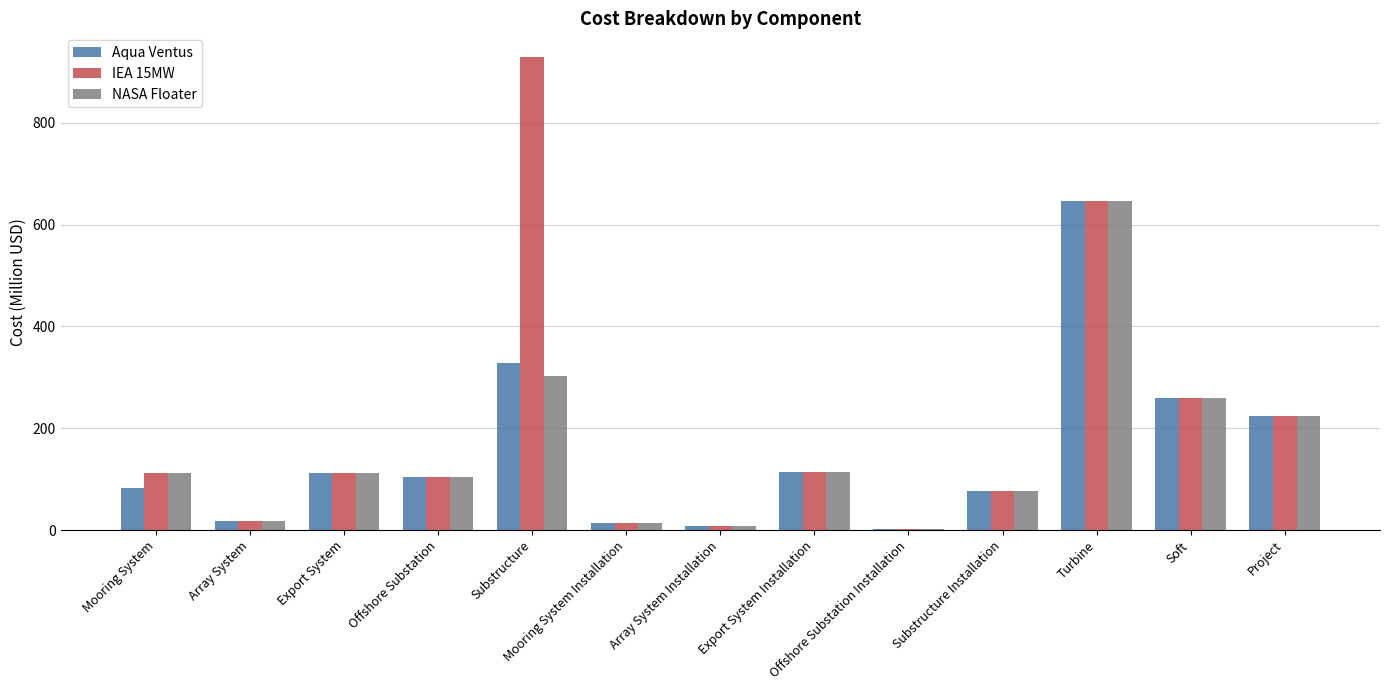

Which series has the largest total across all categories?

IEA 15MW